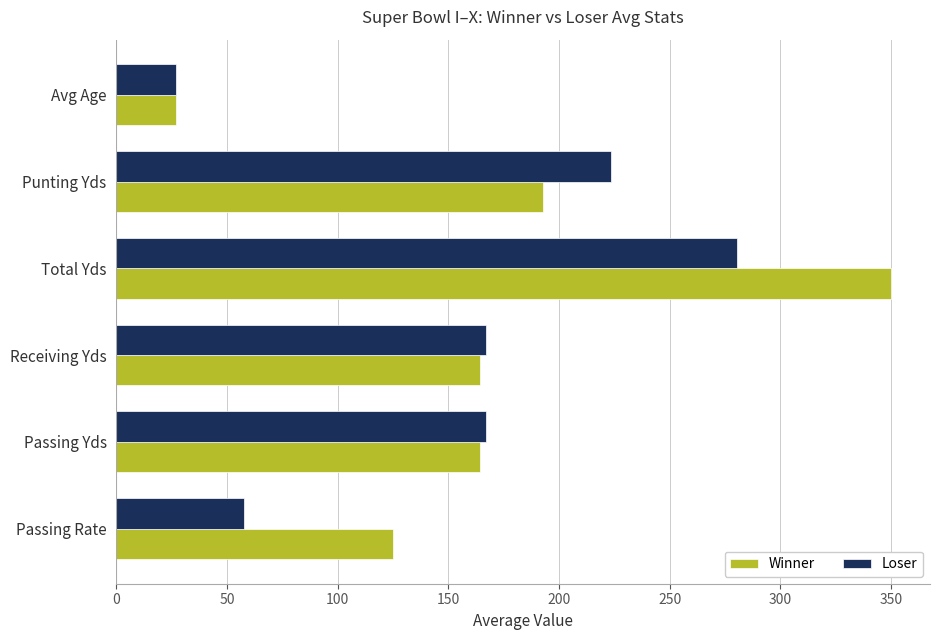

What is the average value of the Winner series?

170.7